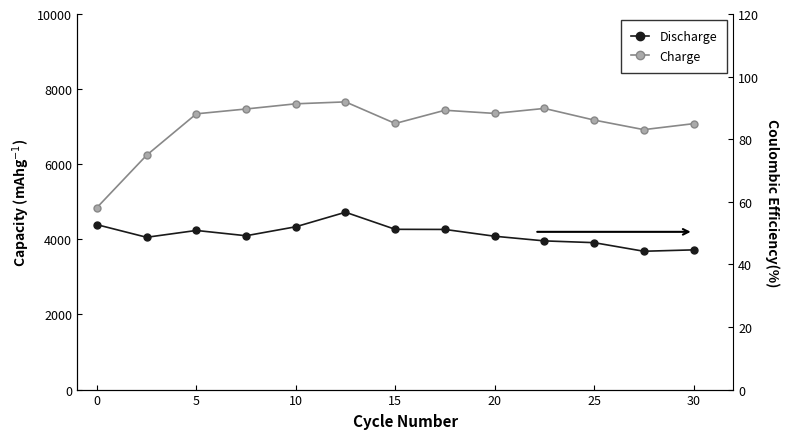

What is the greatest value displayed?

7660